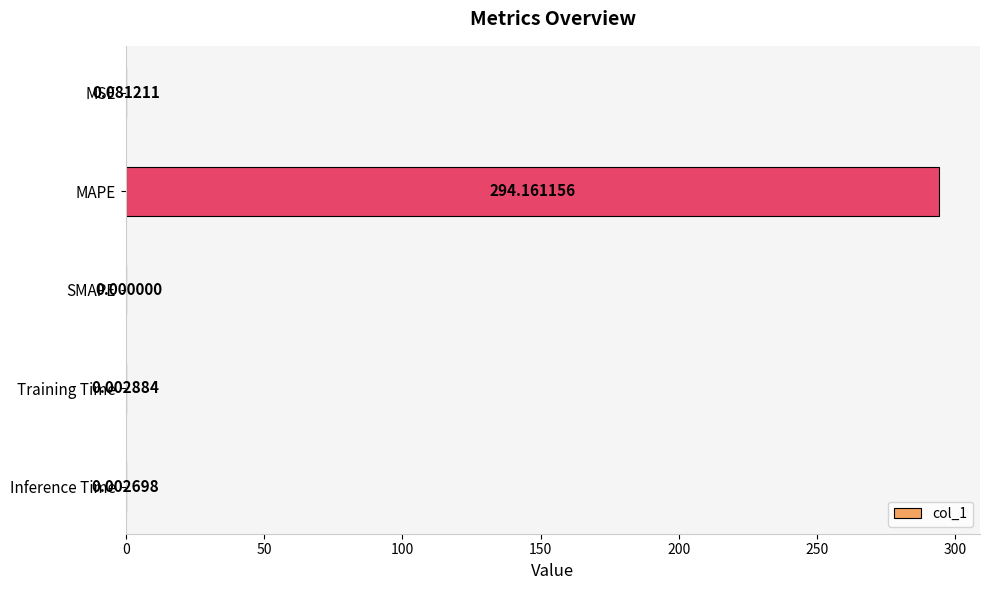

What is the sum of all values?

294.2